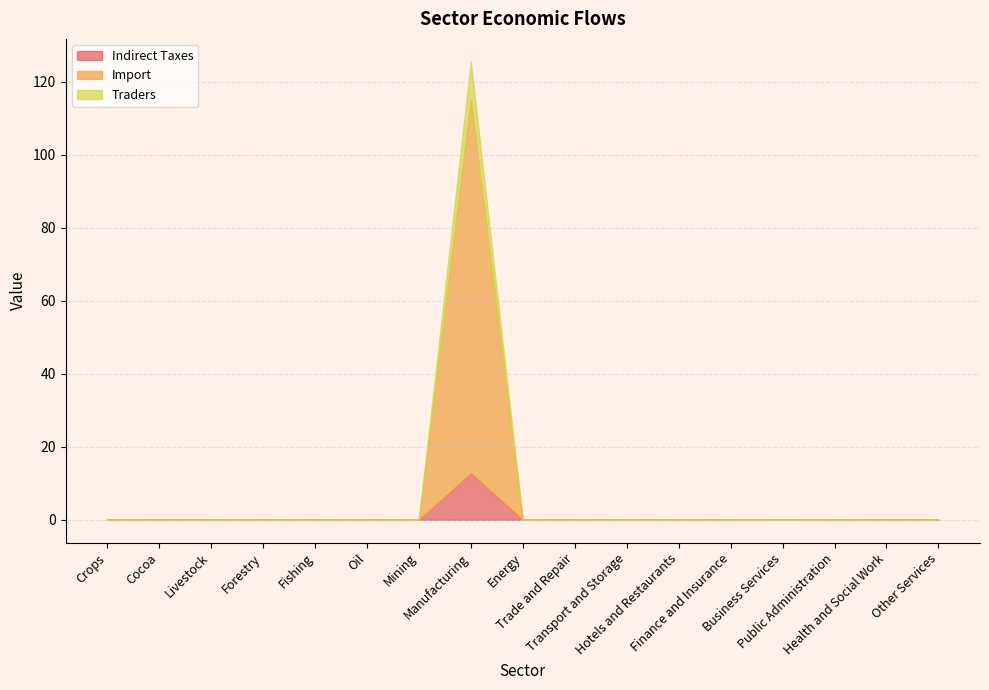

At which label is Traders closest to 5?

Forestry